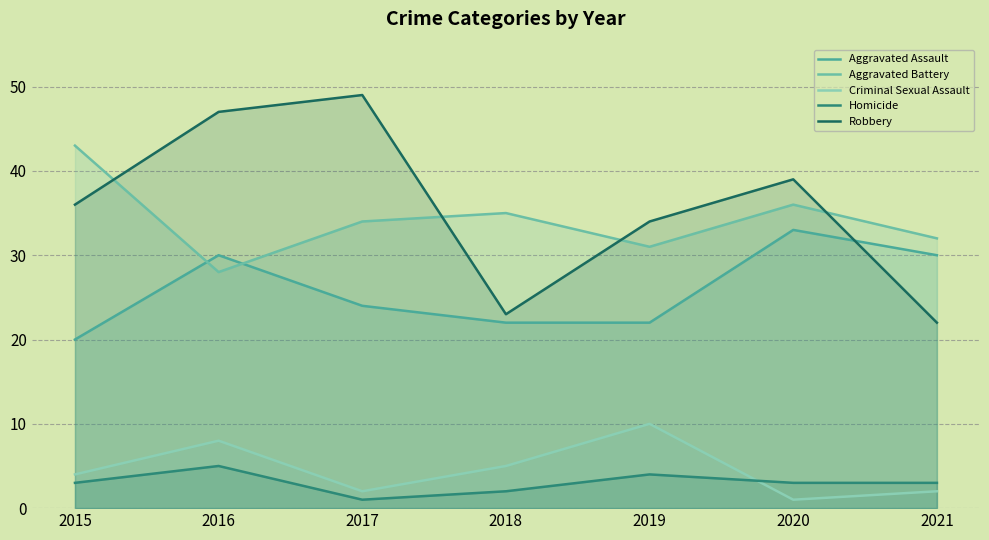

At which label is Criminal Sexual Assault closest to 5?

2018